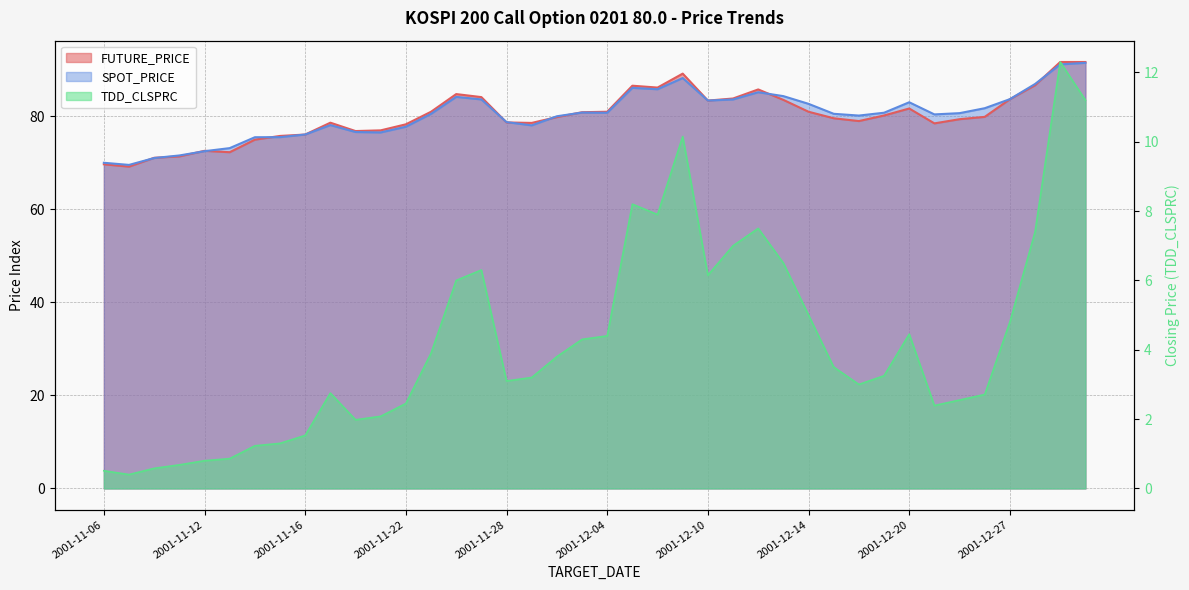

What is the minimum value shown in the chart?

0.4